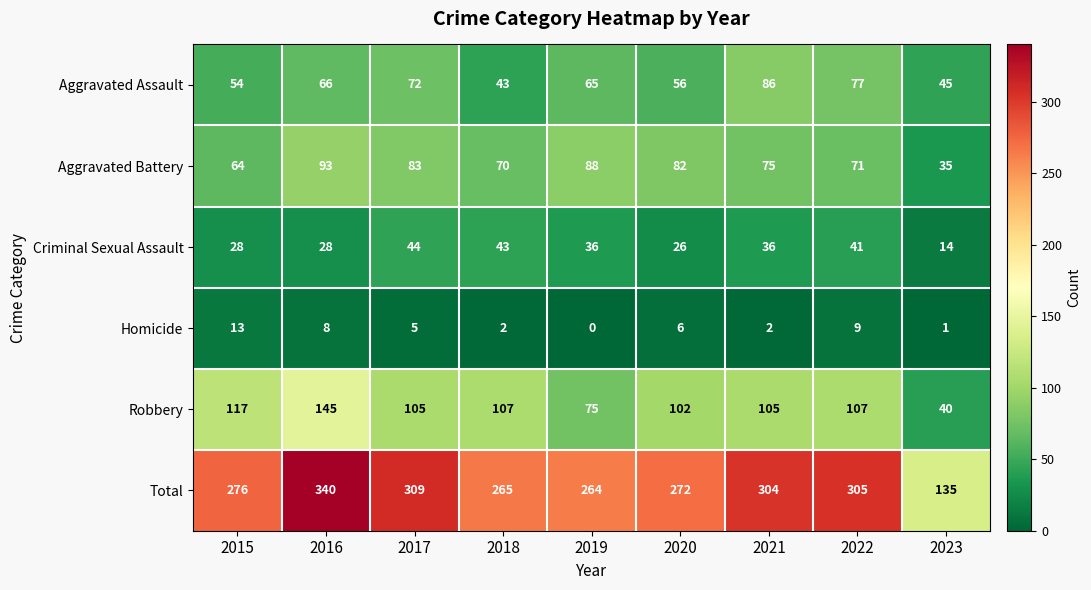

Is it true that Criminal Sexual Assault equals 28 at 2015?

True